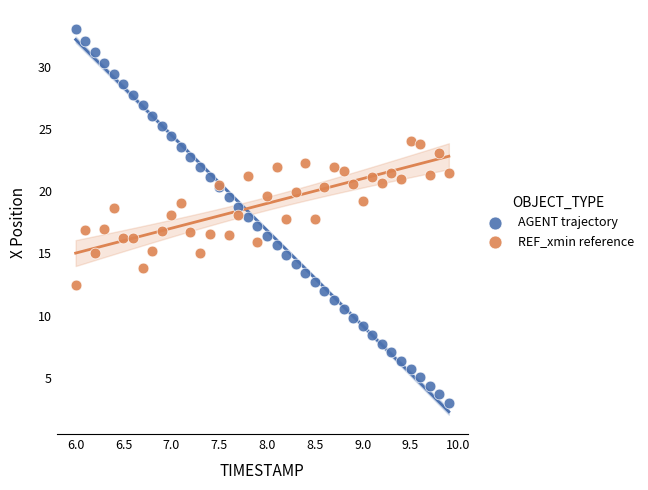

Which series reaches the minimum Y coordinate?

AGENT trajectory